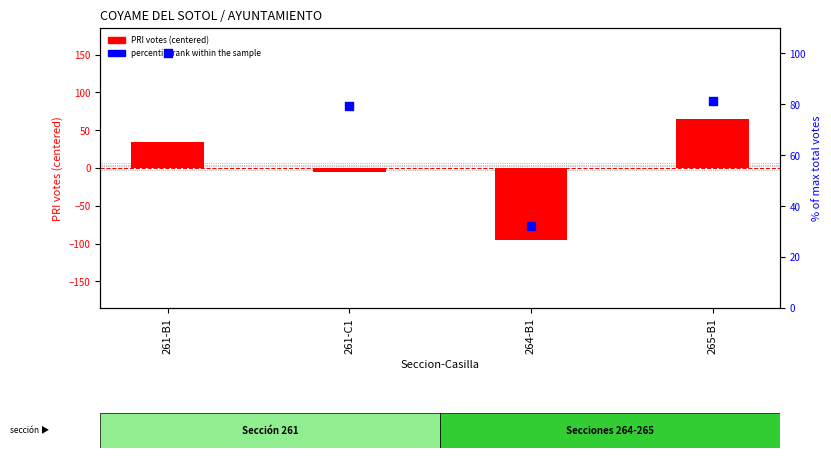

At which category is the sum across all series the highest?

265-B1